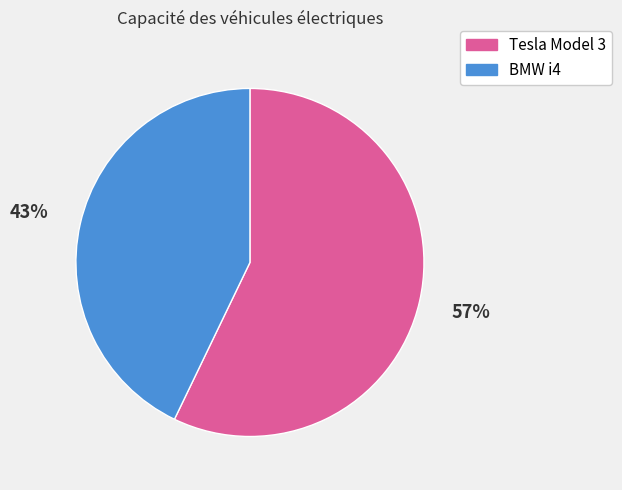

What is the ratio of the value at Tesla Model 3 to the value at BMW i4?

1.3